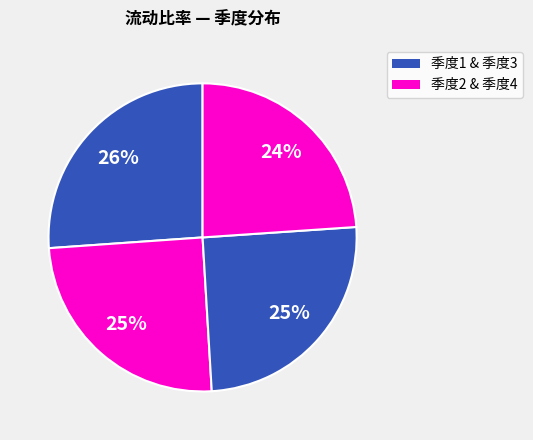

Count the number of slices in the pie.

4